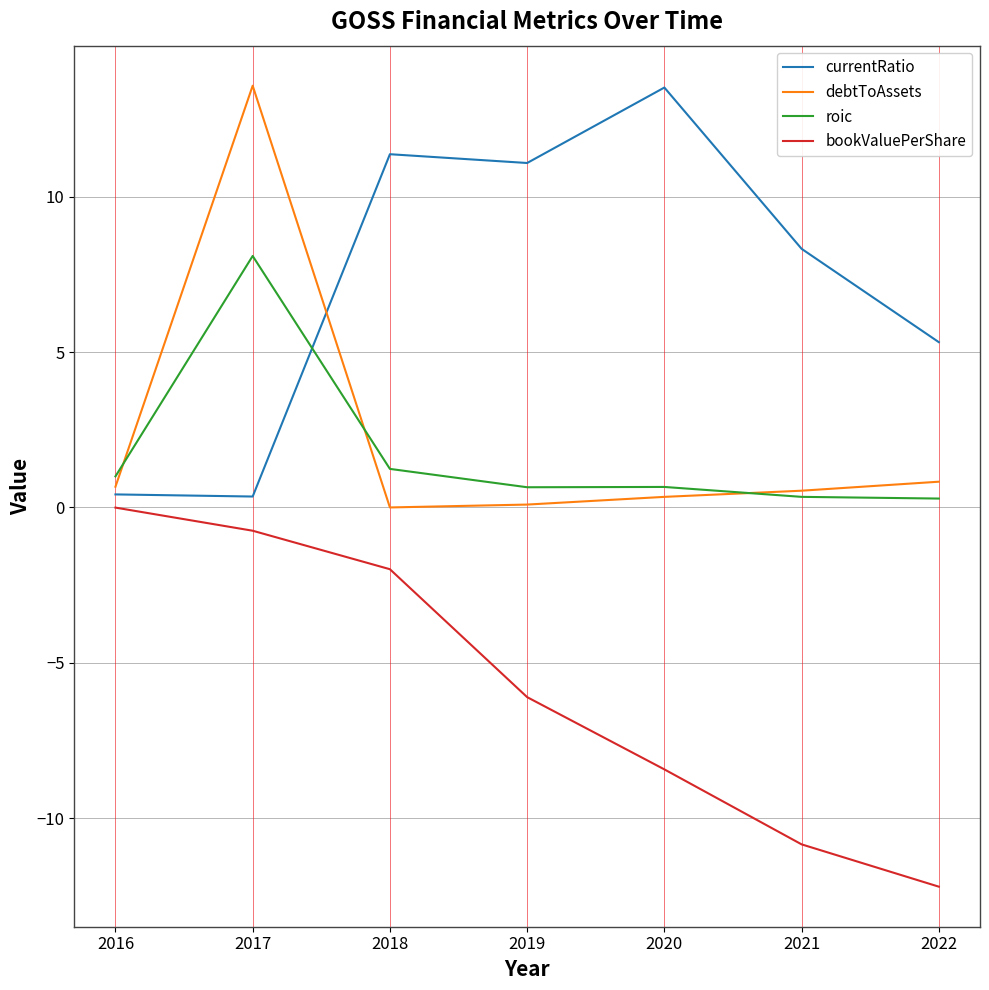

What is the difference between the maximum and second lowest values in the roic series?

7.8